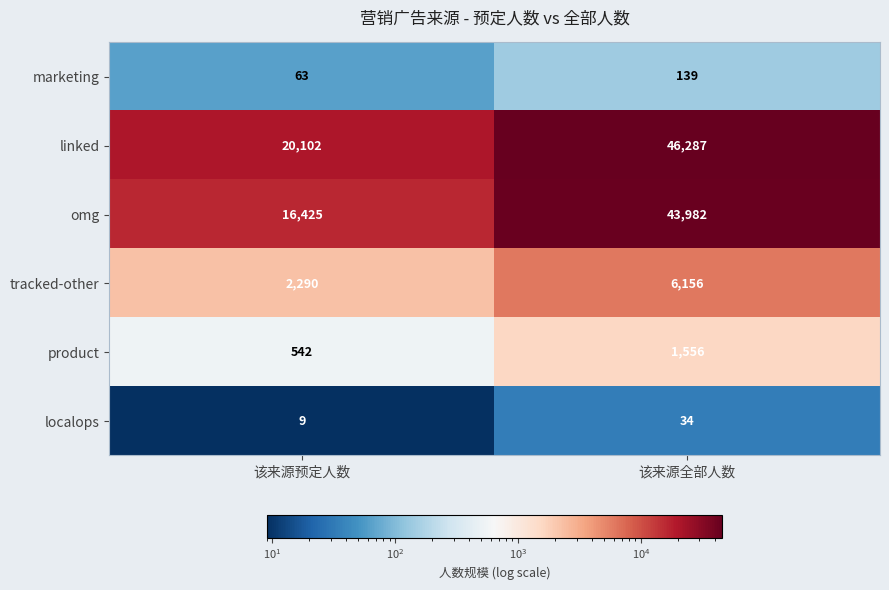

What is the sum of all localops values?

43